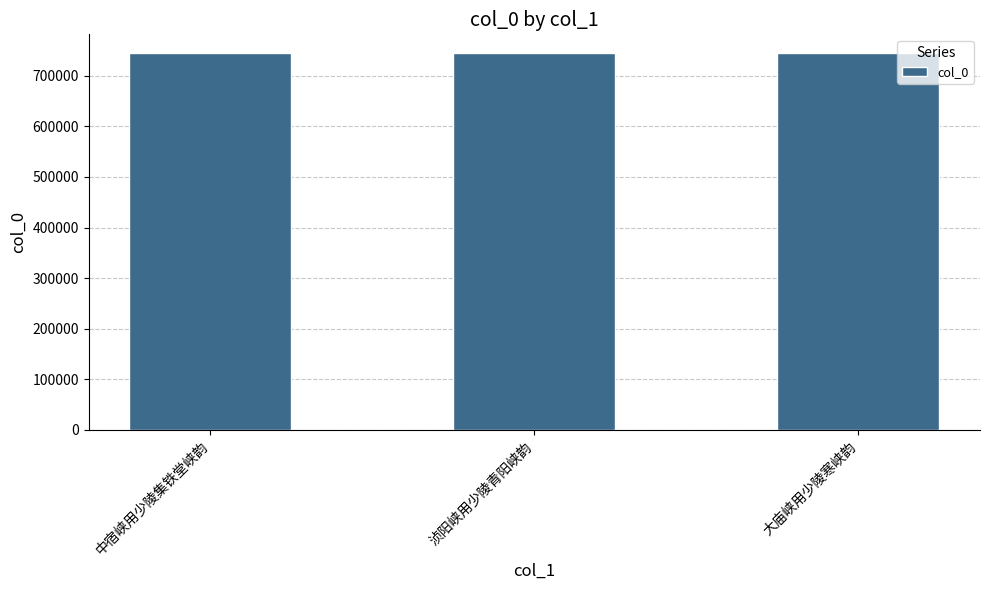

What is the label of the 2nd bar from the left?

浈阳峡用少陵青阳峡韵